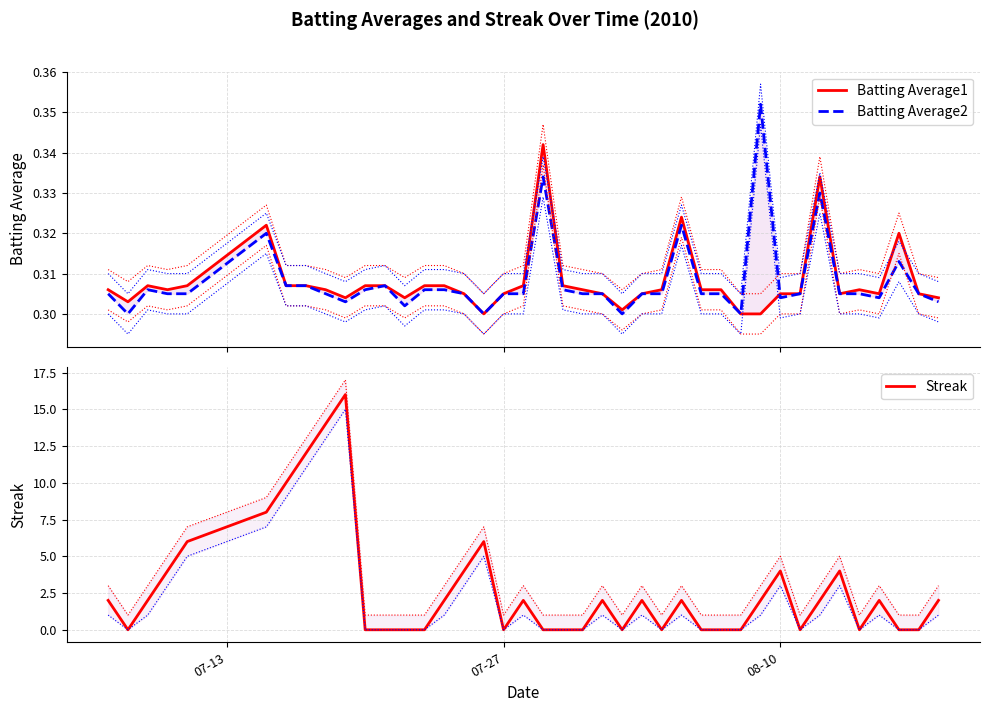

What is the minimum value for Batting Average2?

0.3